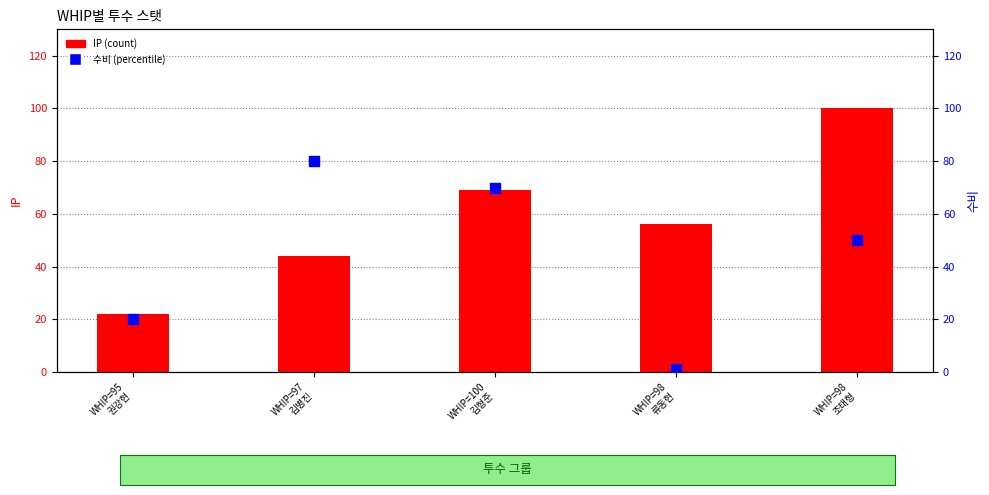

Which series has the largest total across all categories?

IP